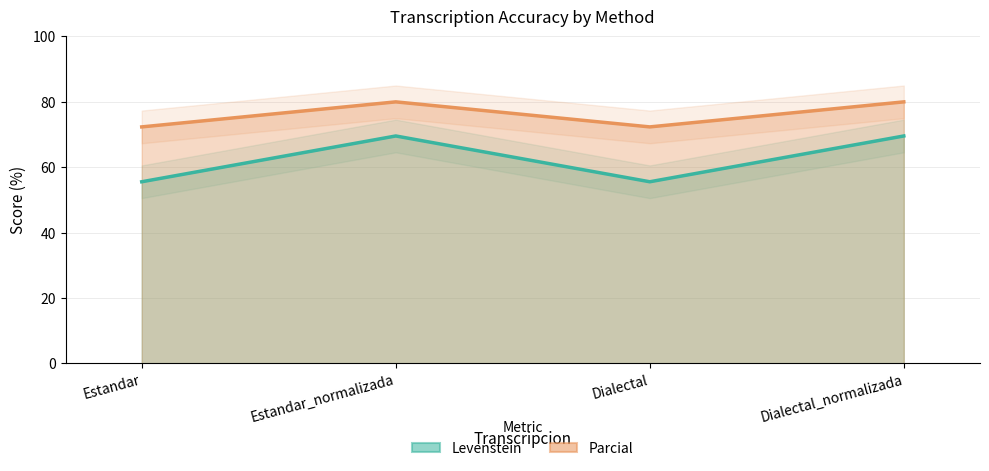

What is the label of the 4th point from the right?

Estandar